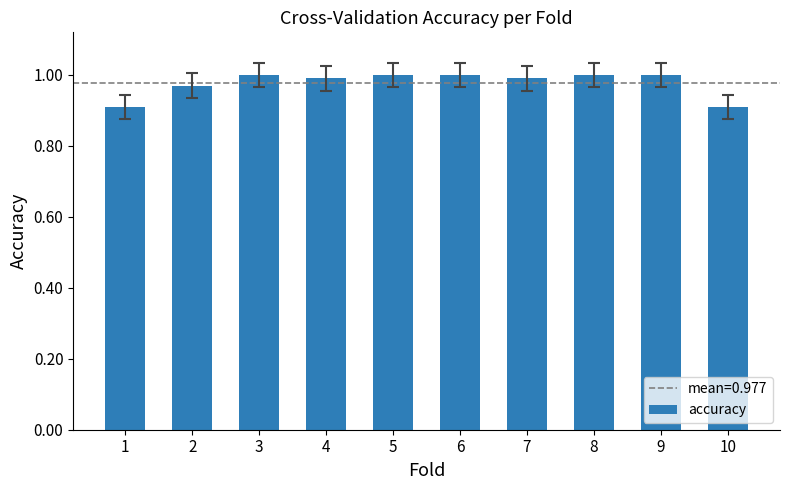

What is the smallest value displayed?

0.9